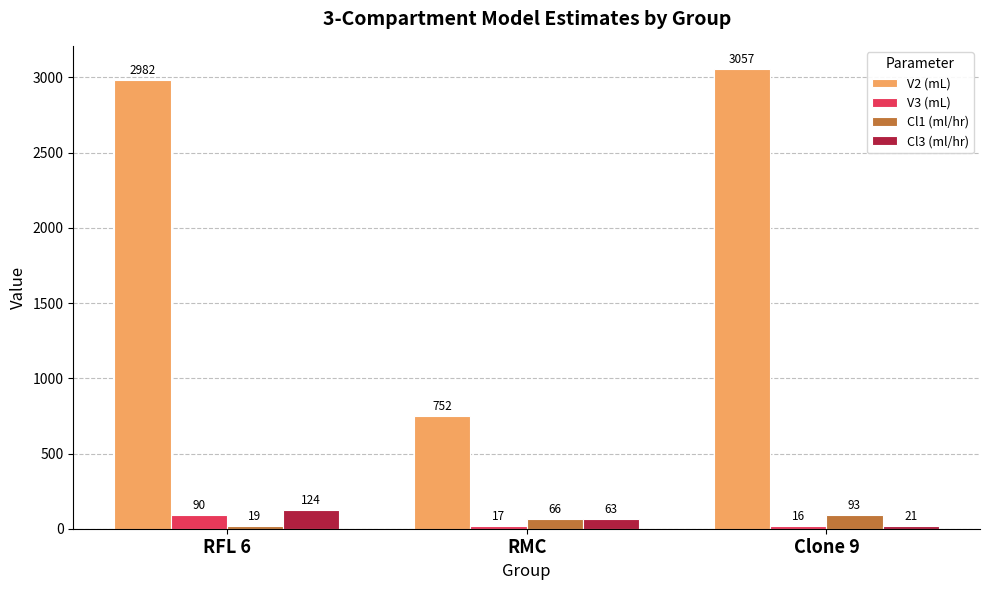

What is the label of the 3rd bar from the right?

RFL 6